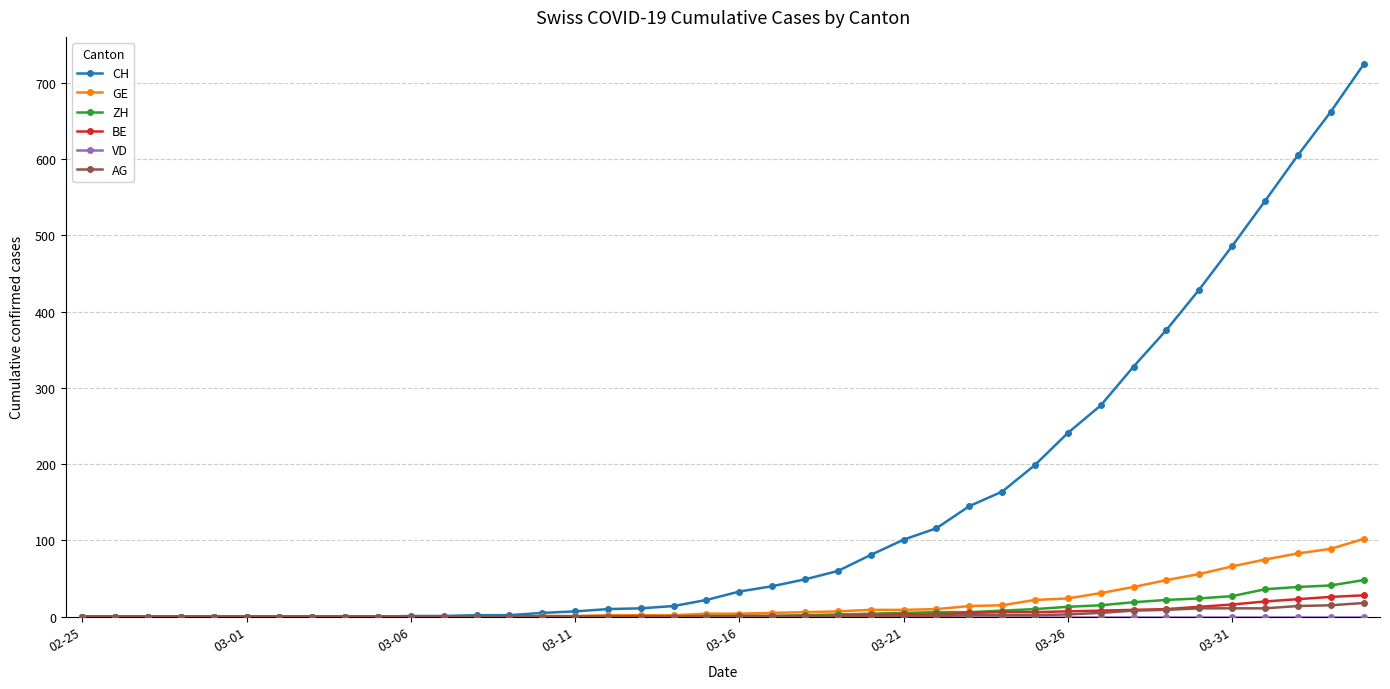

What is the difference between the maximum and minimum values in the AG series?

18